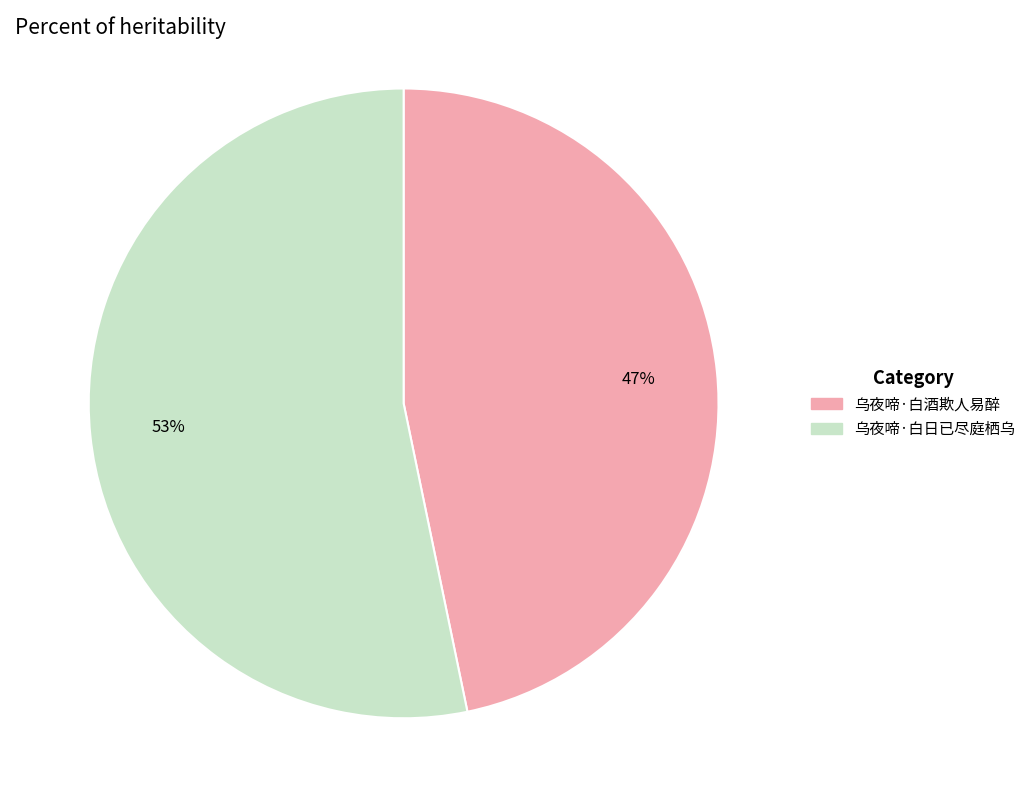

True or false: 乌夜啼·白日已尽庭栖乌 accounts for 66% of the total.

False